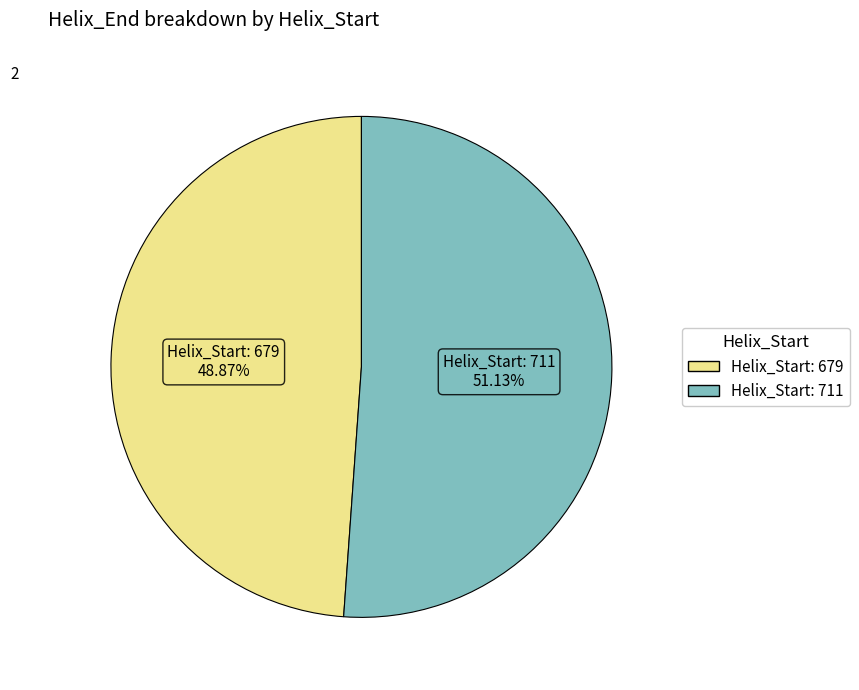

Does any single category account for the majority?

Yes